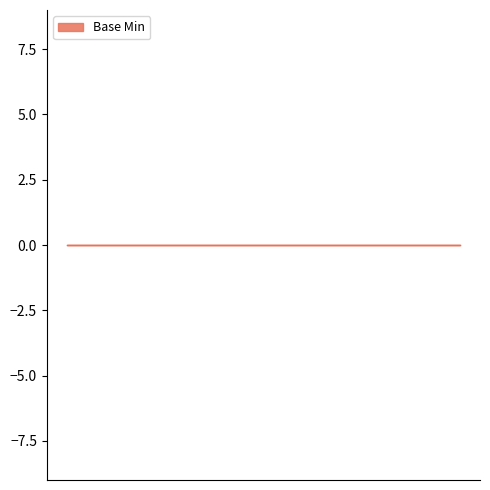

How many distinct data groups are displayed?

1